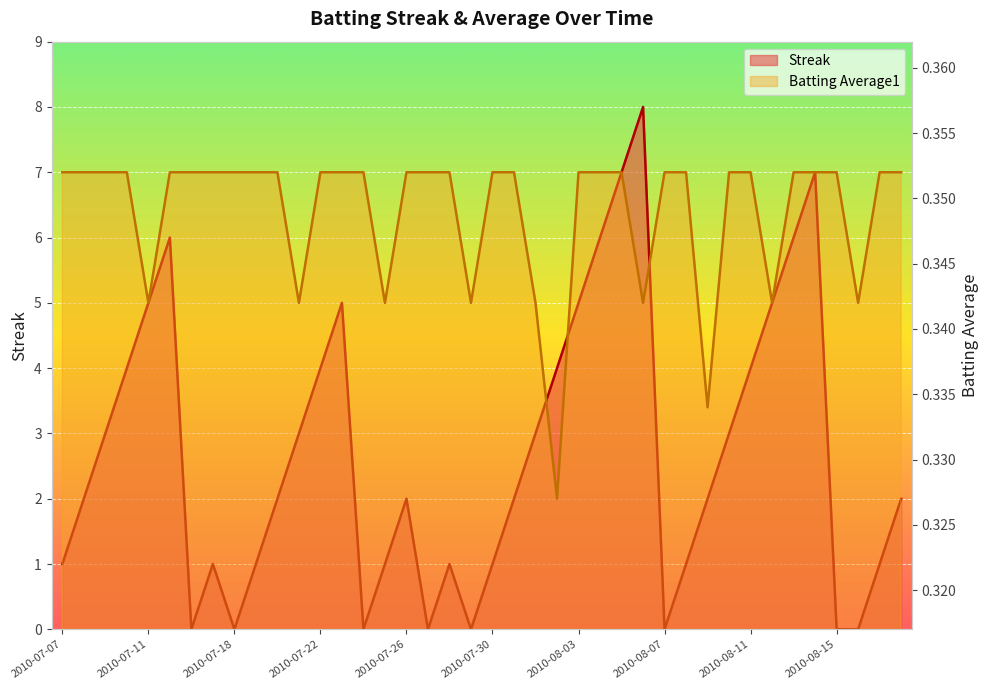

Which series has the largest total across all categories?

Streak